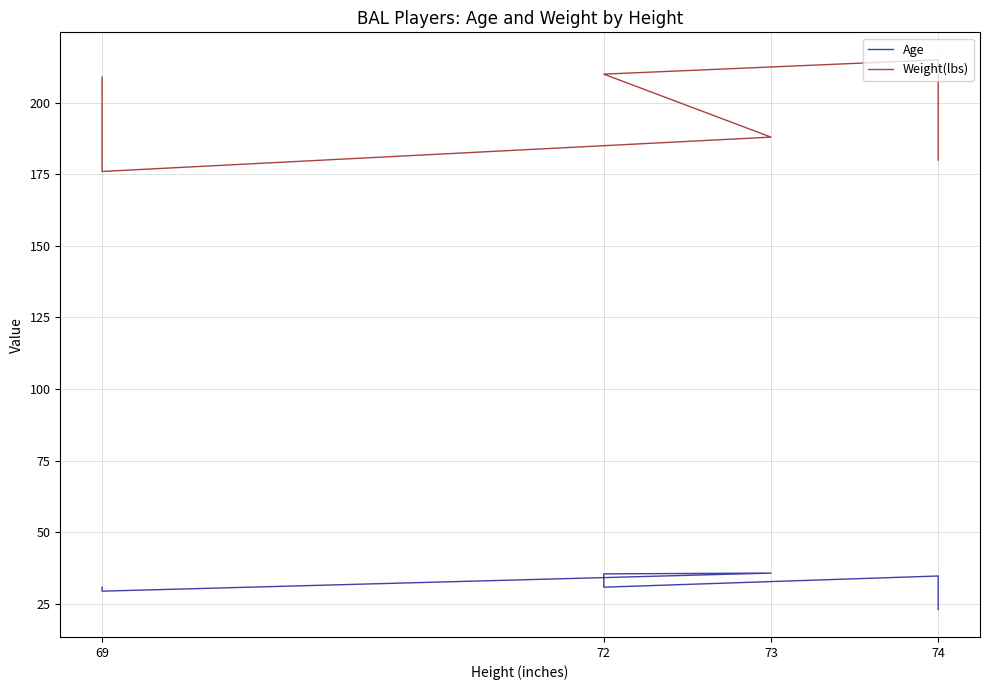

What is the smallest value displayed?

23.0